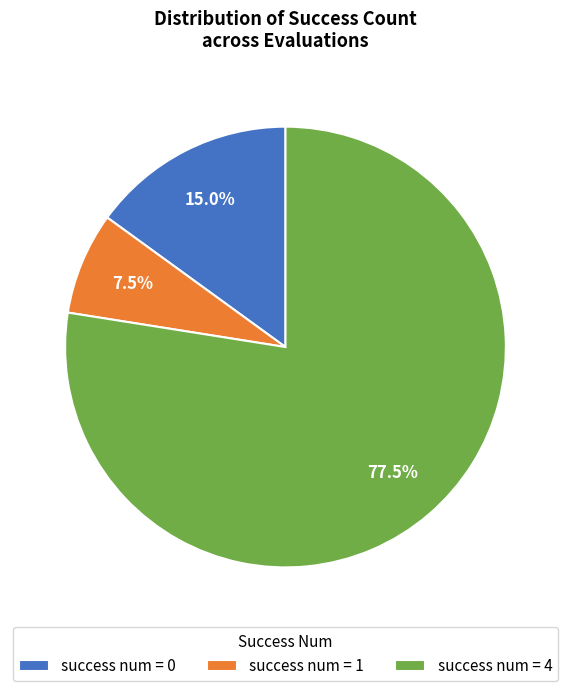

What percentage do success num = 0 and success num = 1 together represent?

22.5%